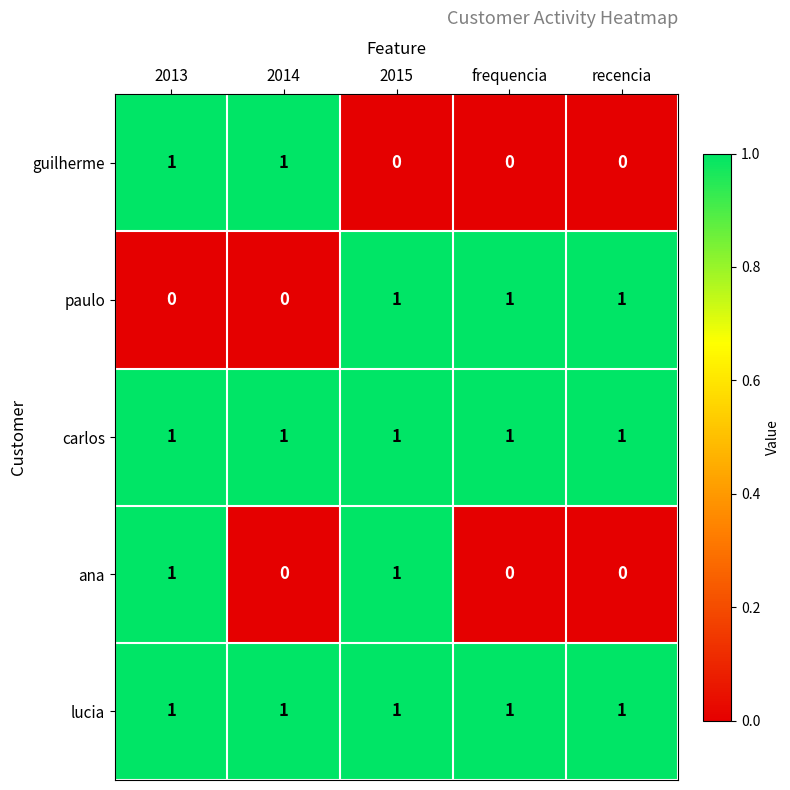

What is the total value across all series at recencia?

3